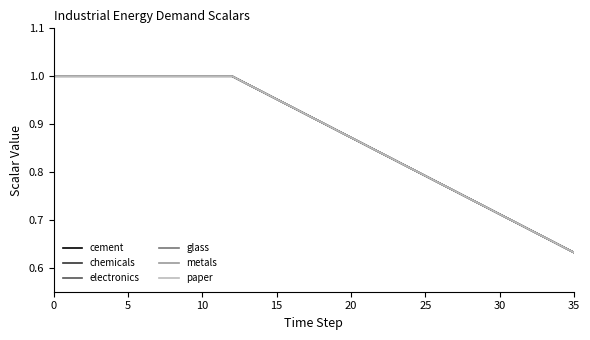

Where is paper nearest to the value 0?

35